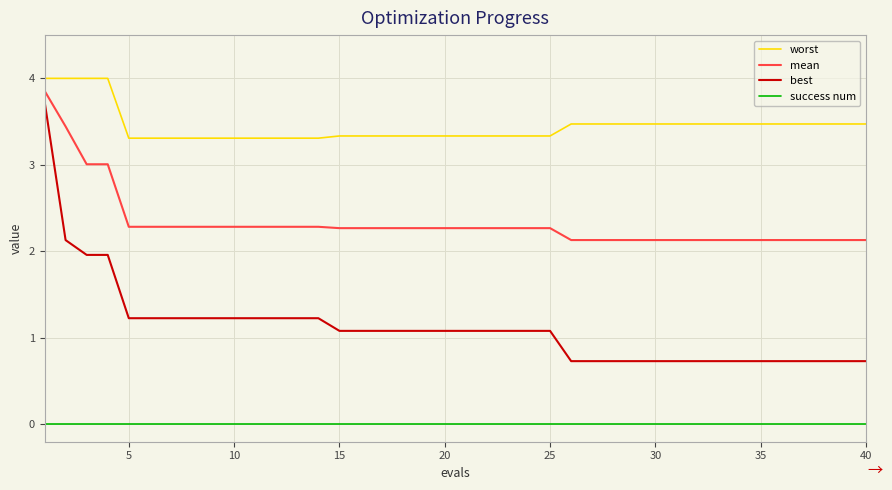

What is the maximum value for worst?

4.0